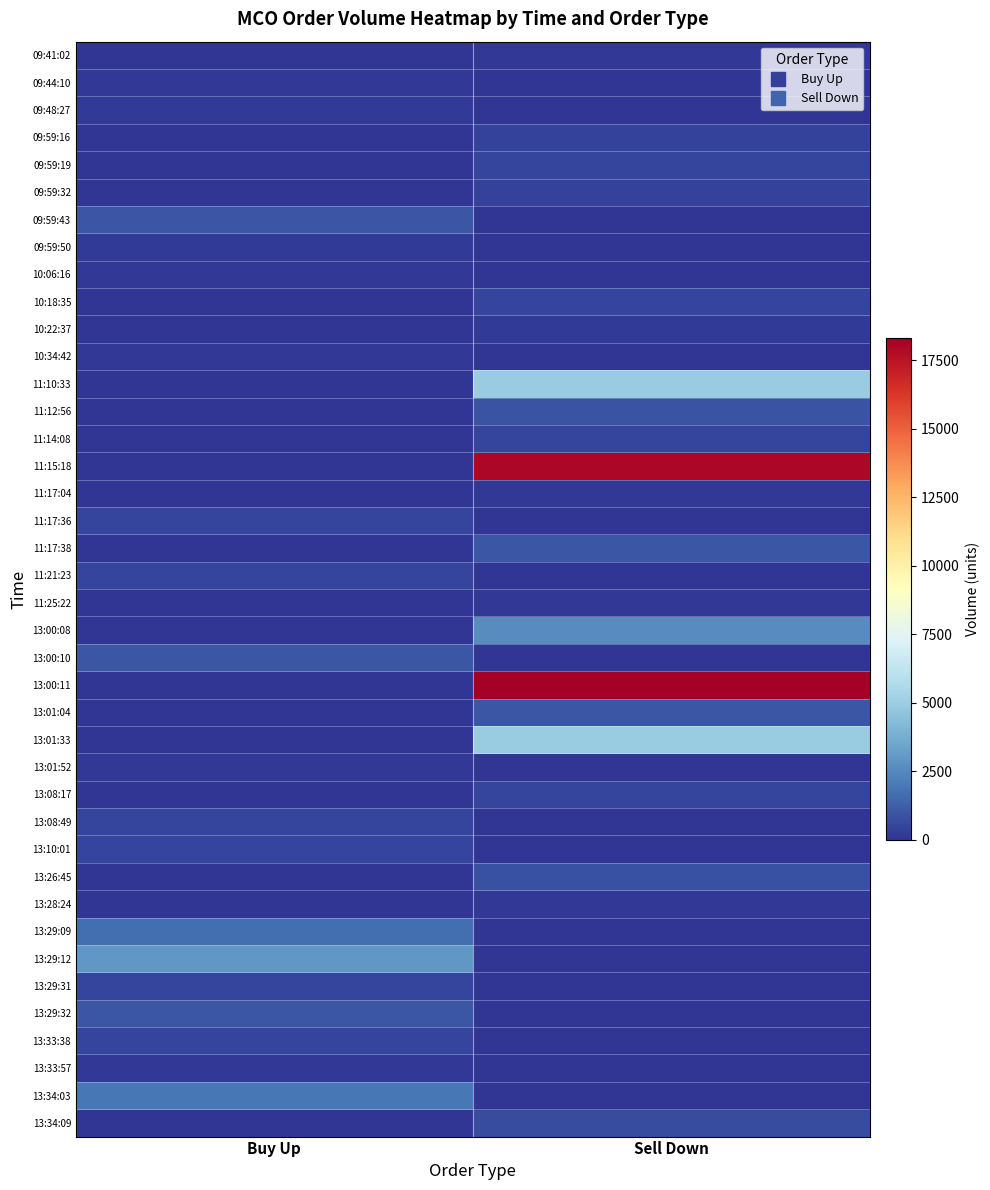

What is the difference between the highest and lowest values at Buy Up?

3000